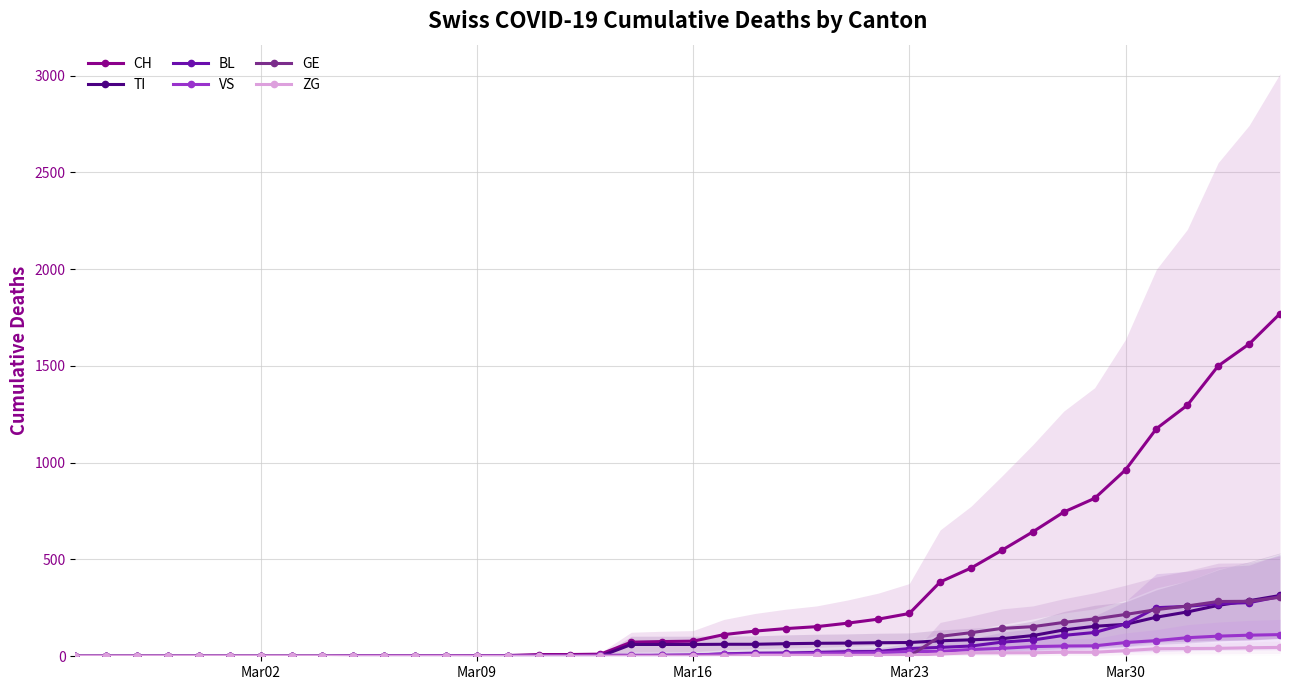

True or false: ZG has more than 0 points higher than both neighbors.

False